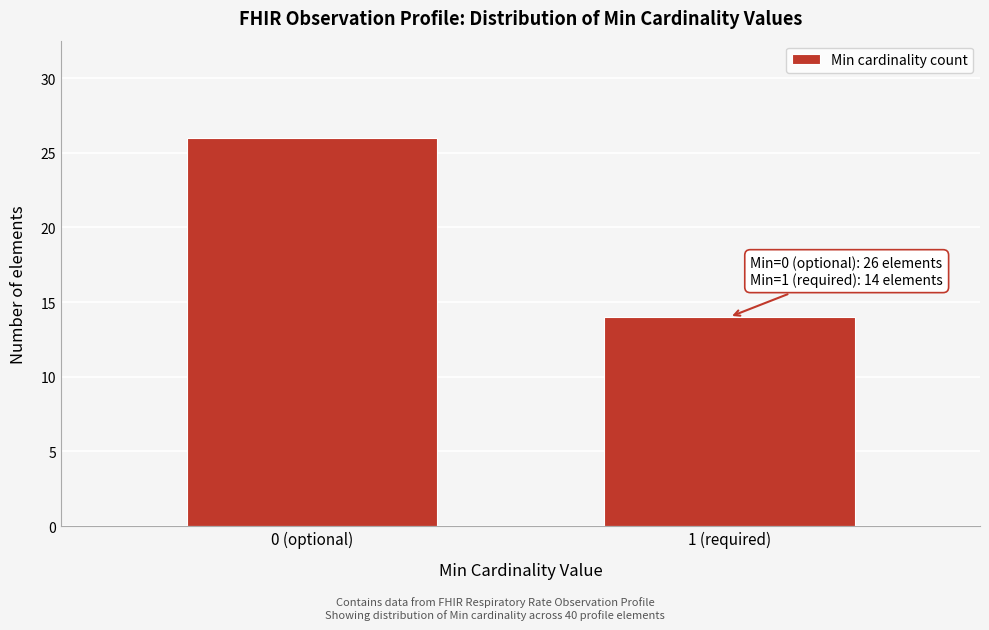

Reading right to left, list all the values displayed in this chart.

1 (required)=14	0 (optional)=26